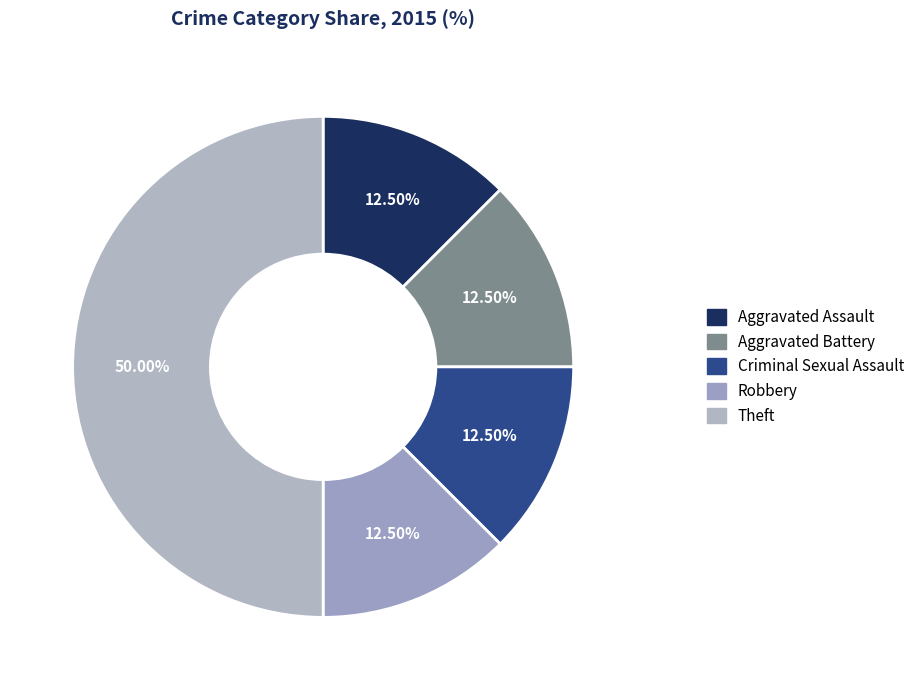

To the nearest percent, what percentage of the pie is Theft?

50%